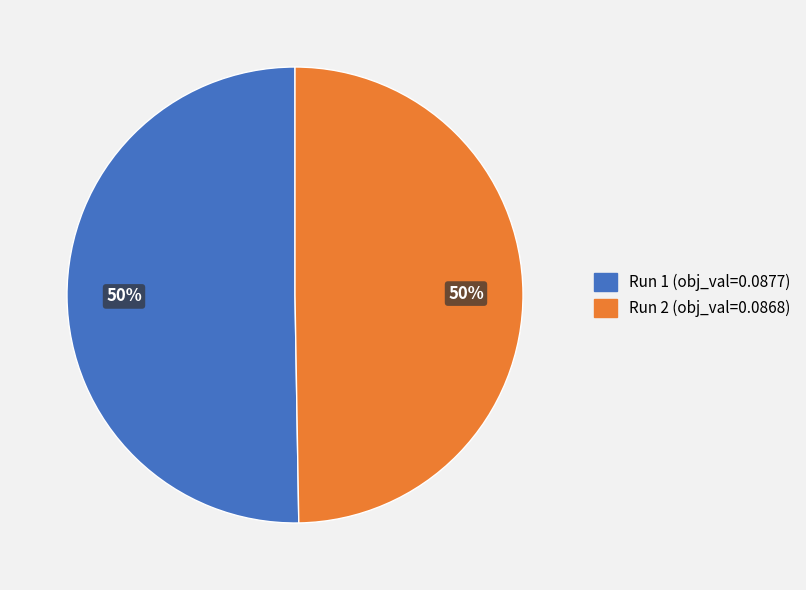

Do Run 1 and Run 2 together represent more than half of the pie?

Yes